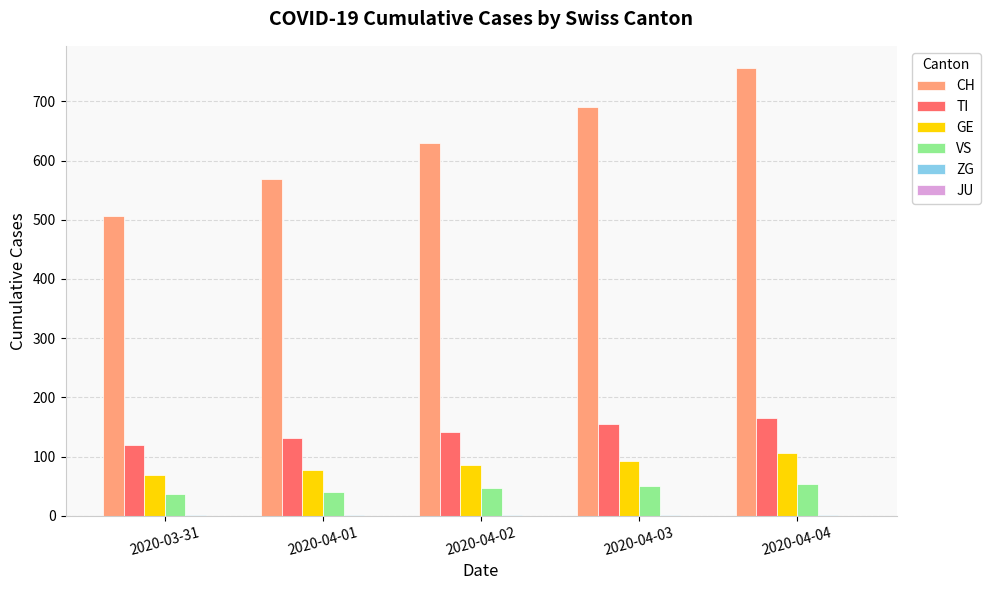

Between 2020-04-01 and 2020-04-04, which series saw the biggest shift?

CH